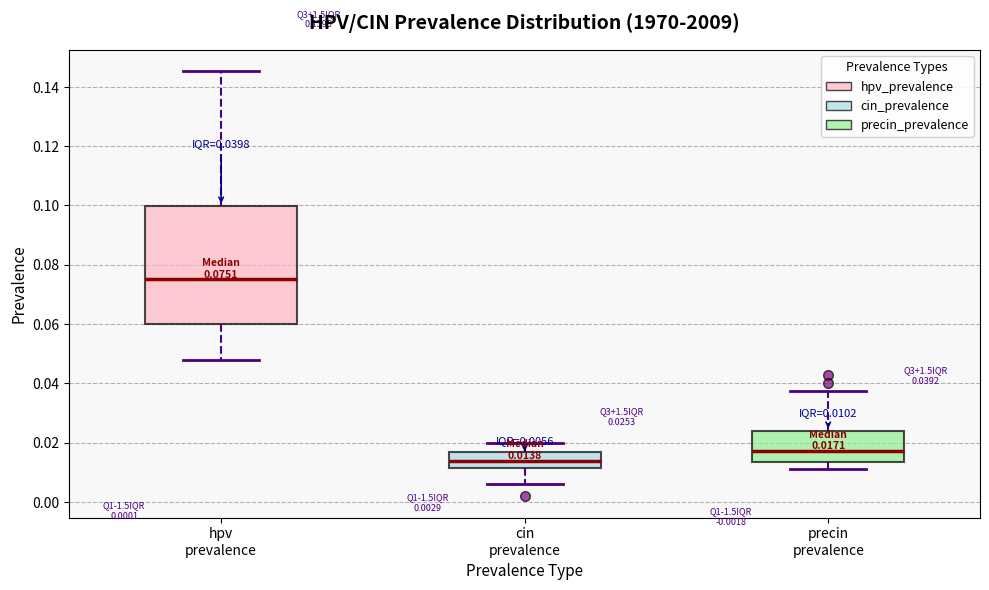

Comparing the boxes themselves (not the whiskers), which one is the tallest?

hpv prevalence